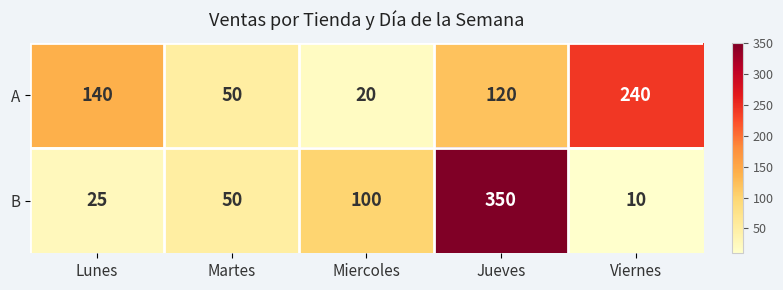

The value of A at Miercoles is 35. True or false?

False